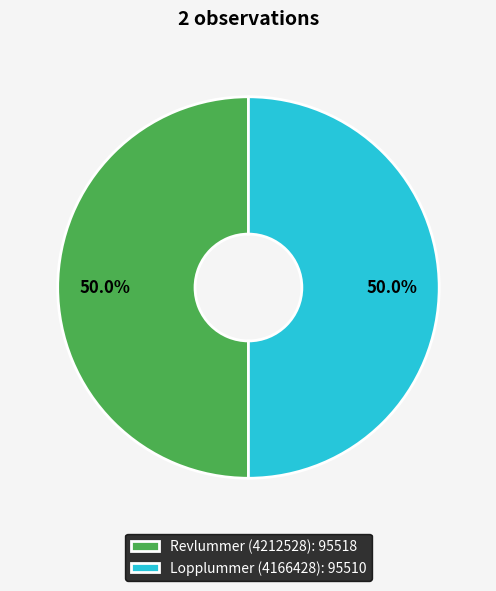

Count the number of slices in the pie.

2